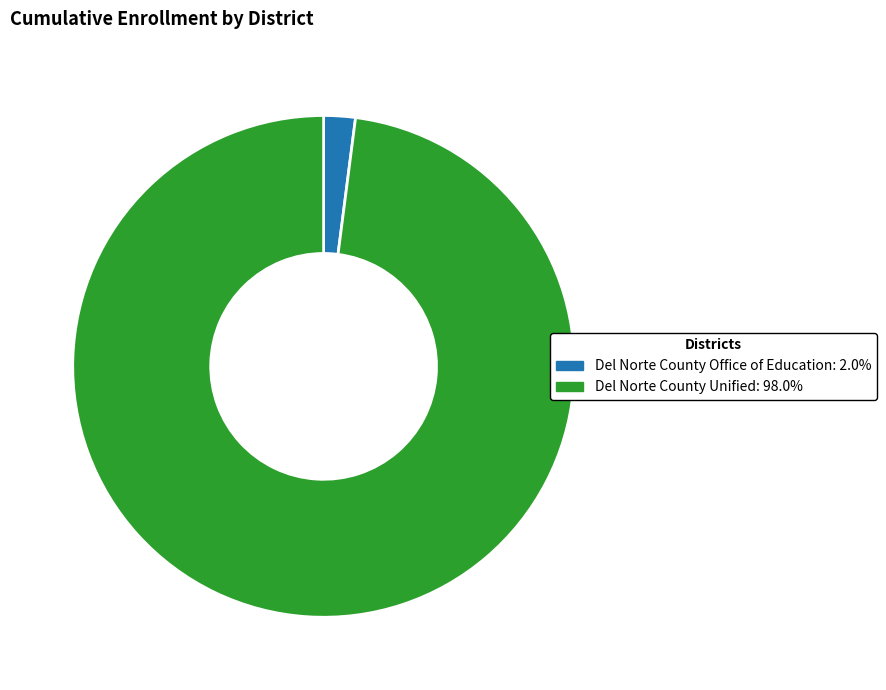

Which slice represents more than half of the pie?

Del Norte County Unified